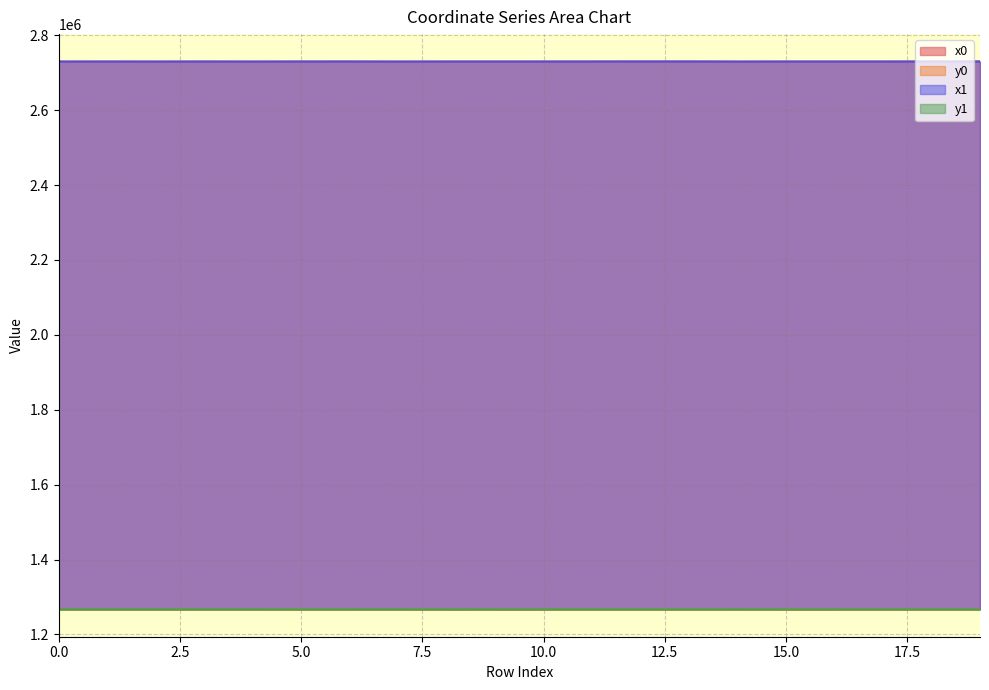

At which category does x1 reach its first local valley?

2